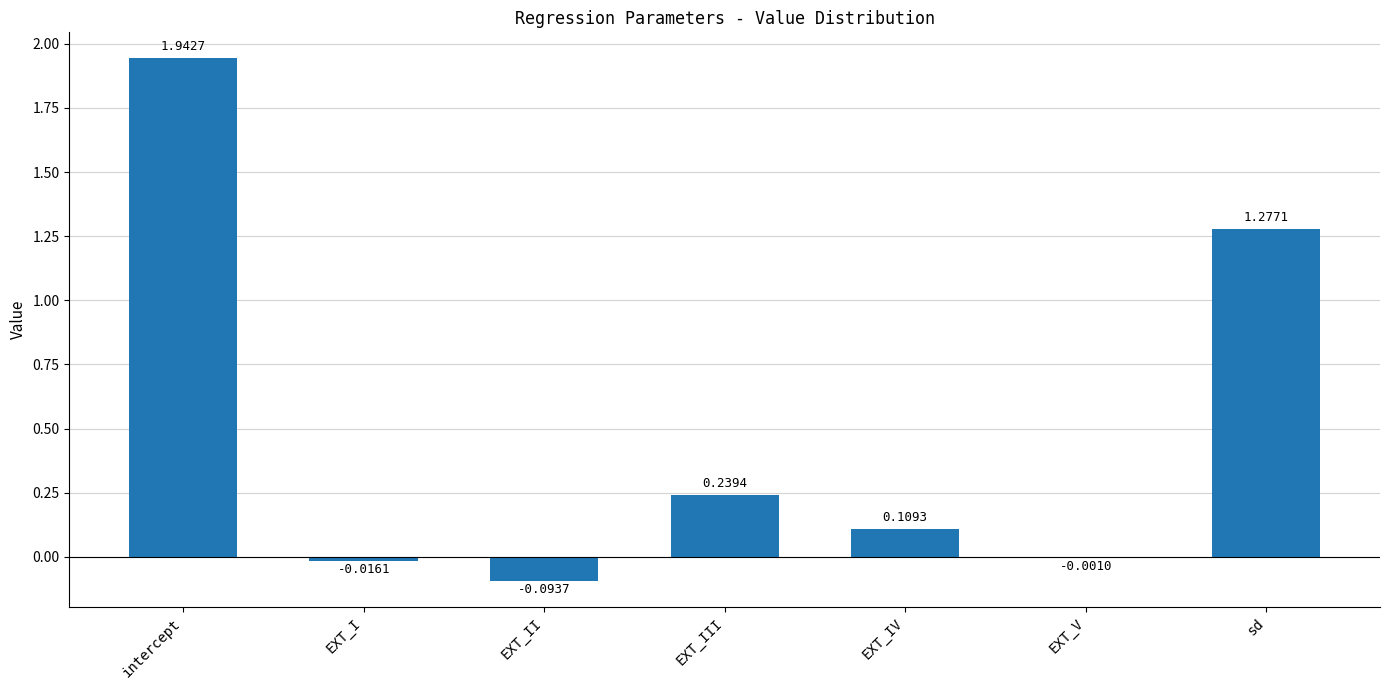

Where does the data first go above 0?

intercept